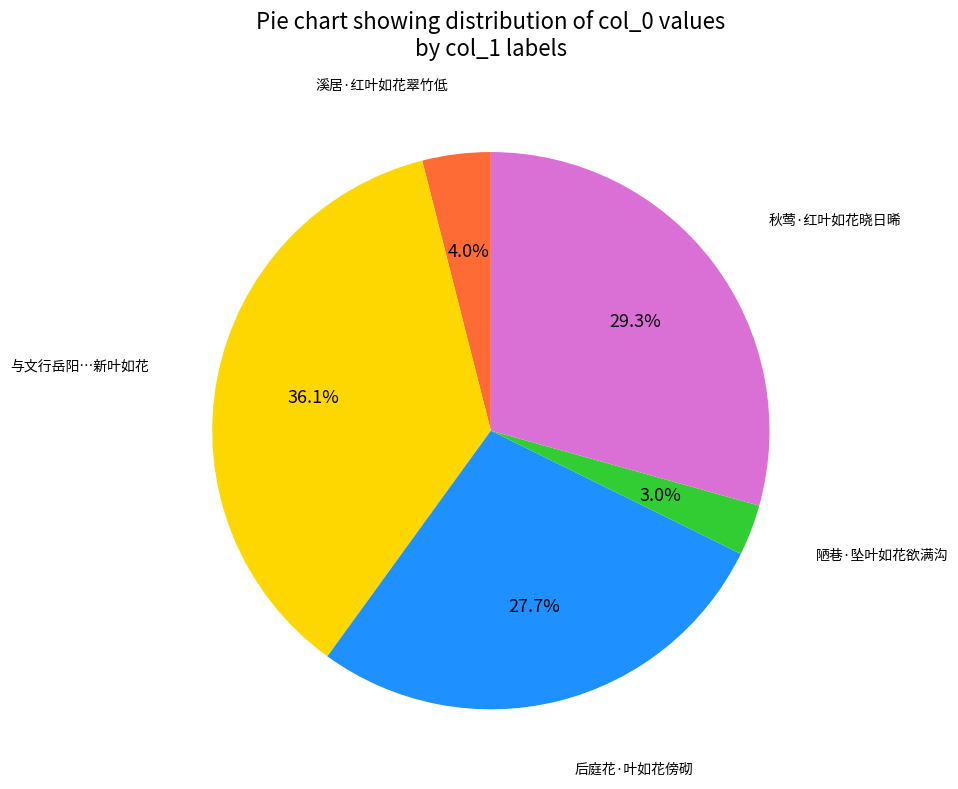

Does any single category account for the majority?

No